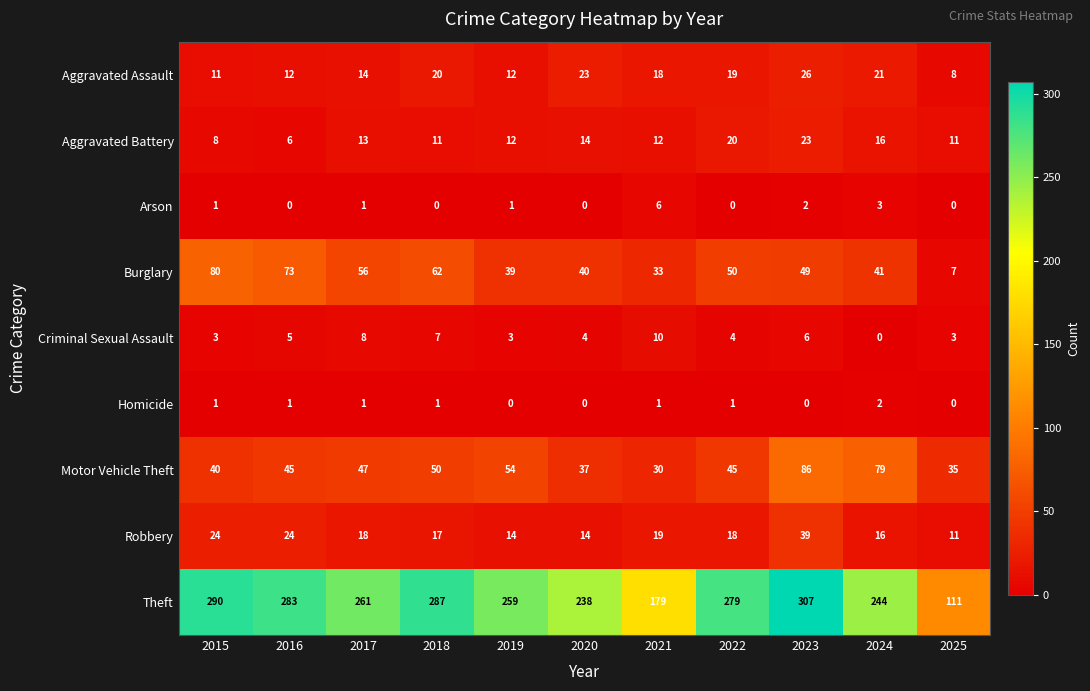

Count the number of categories in the chart.

11